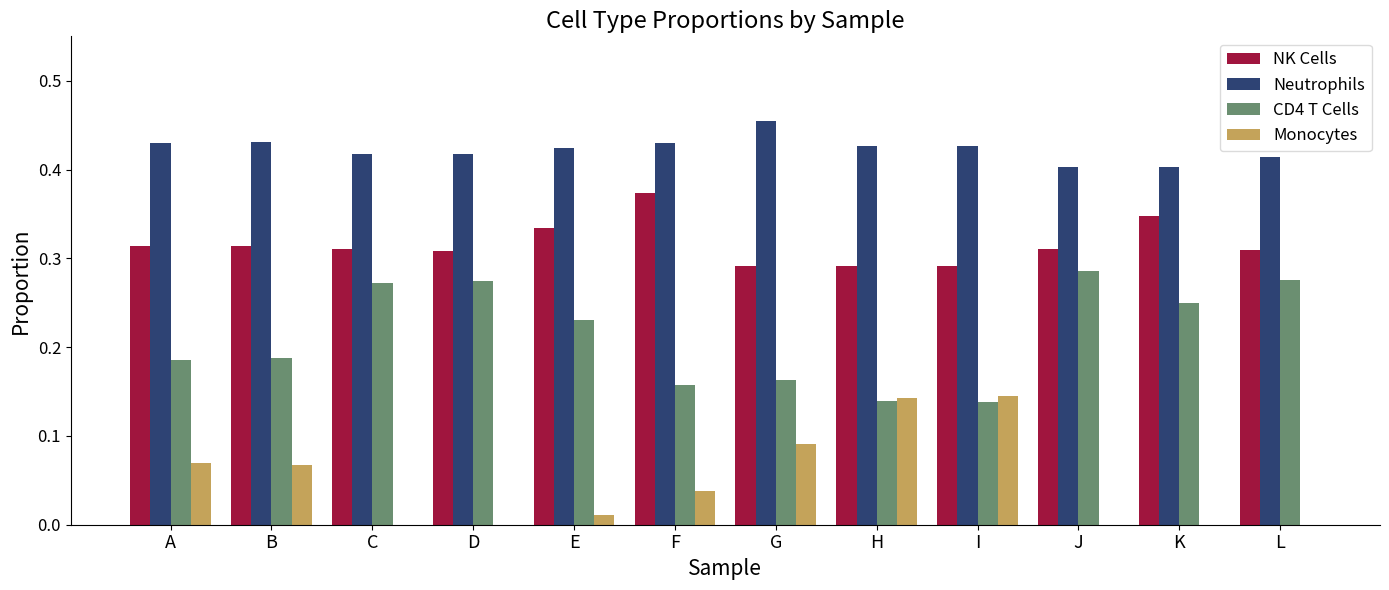

True or false: Neutrophils has a value of 0.2 at C.

False